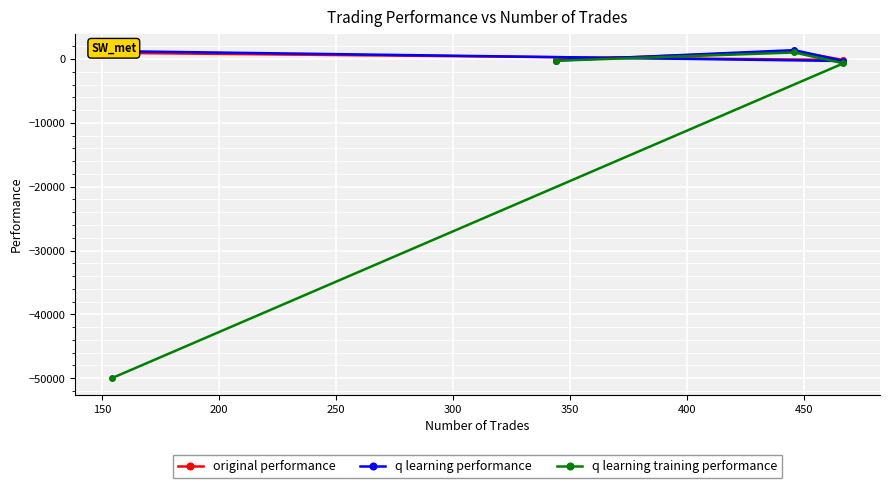

What is the lowest value of the original performance series?

-146.1